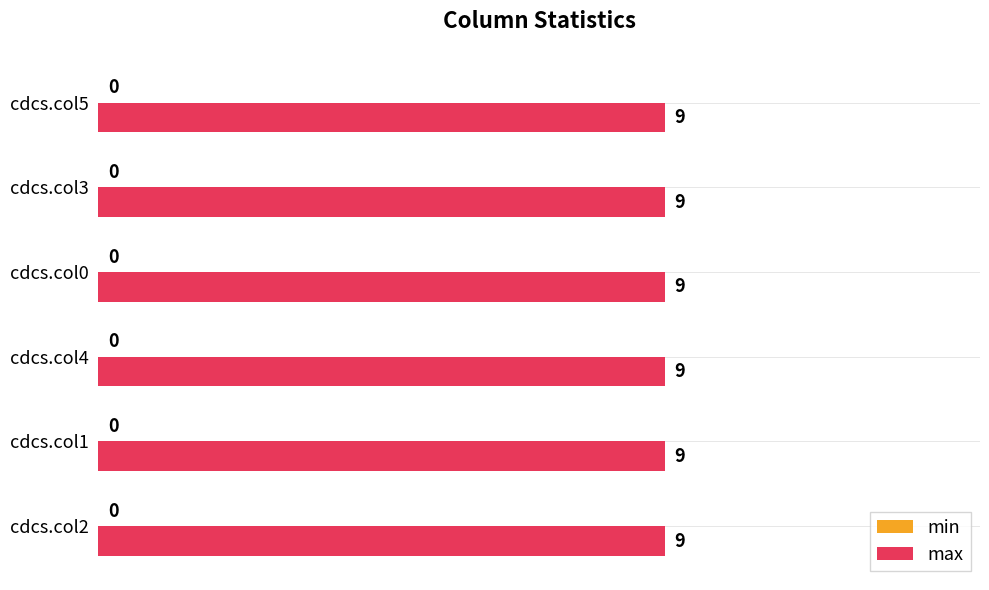

What is the label of the 2nd bar from the right?

cdcs.col3